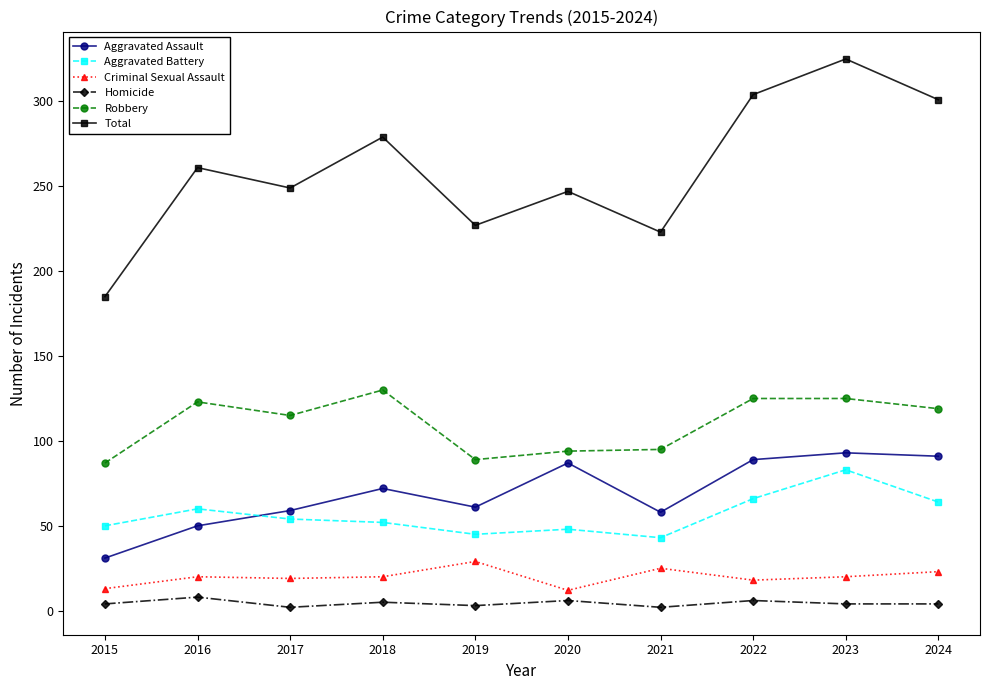

How many lines are shown in the chart?

6